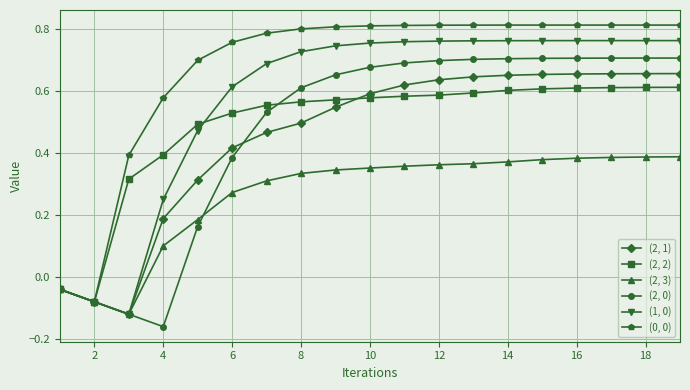

At how many categories does at least one series exceed 0?

17